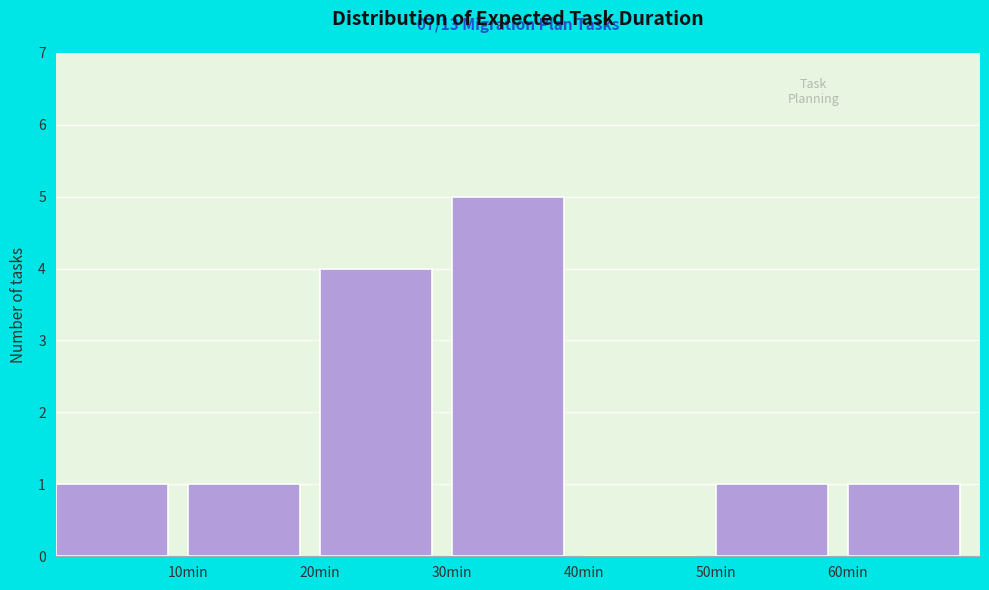

Over which range of the x-axis is the bar tallest?

30 to 40